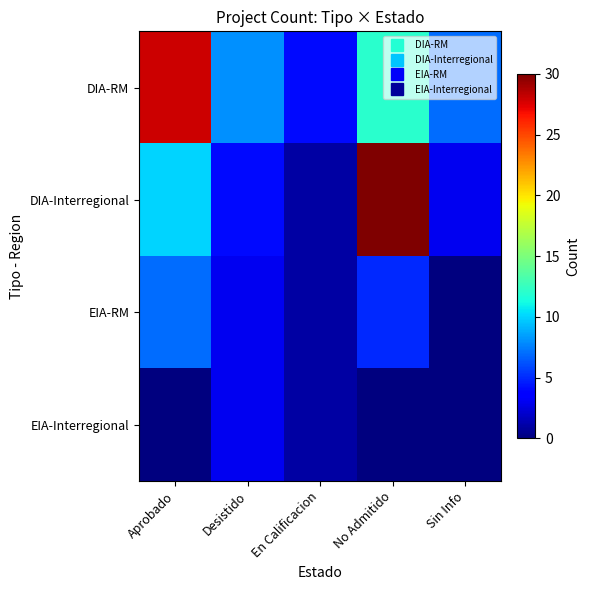

List the series in order of their overall mean, highest first.

DIA-RM, DIA-Interregional, EIA-RM, EIA-Interregional